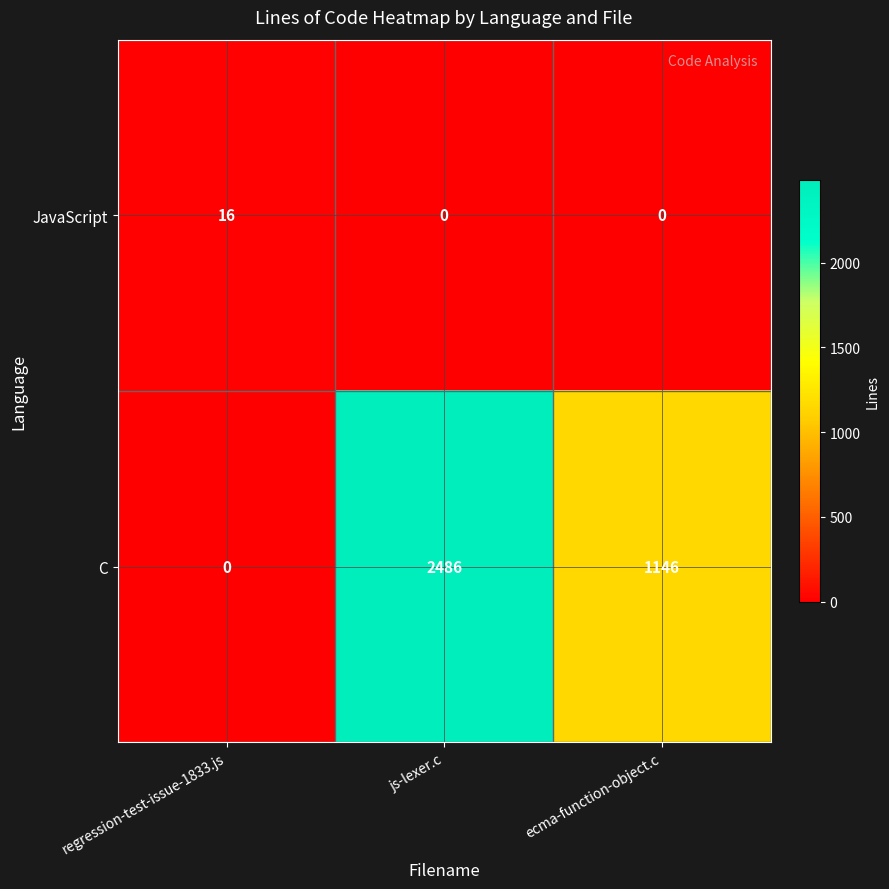

What is the spread (max minus min) of values at ecma-function-object.c?

1146